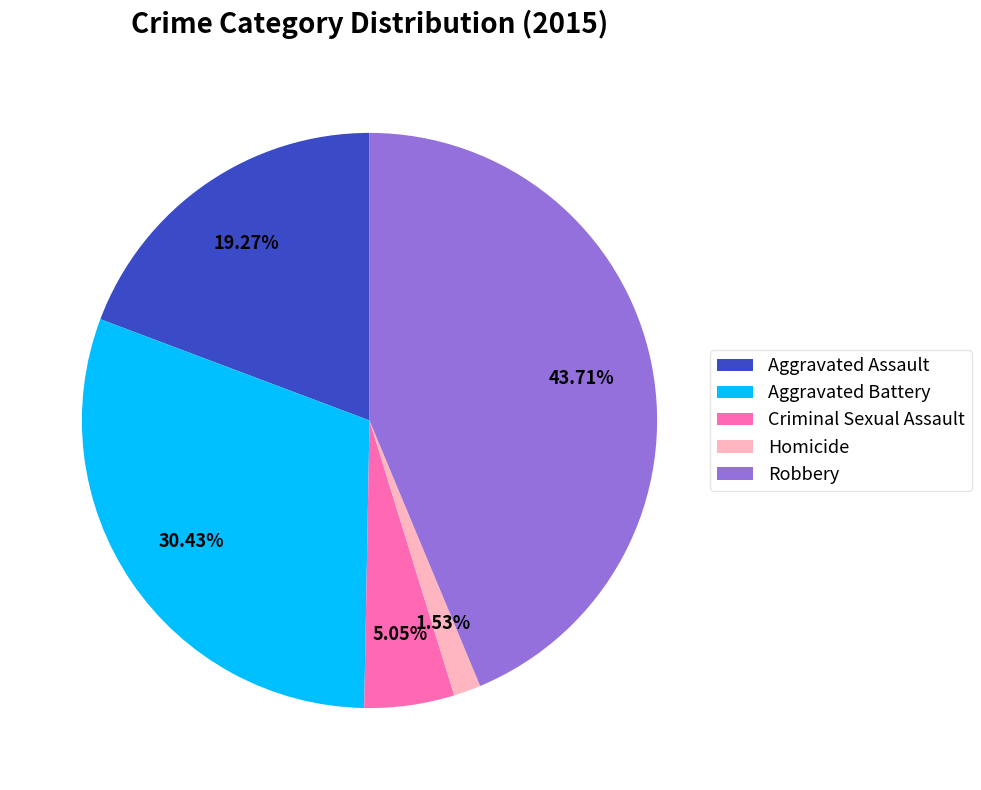

What is the smallest slice in the pie chart?

Homicide